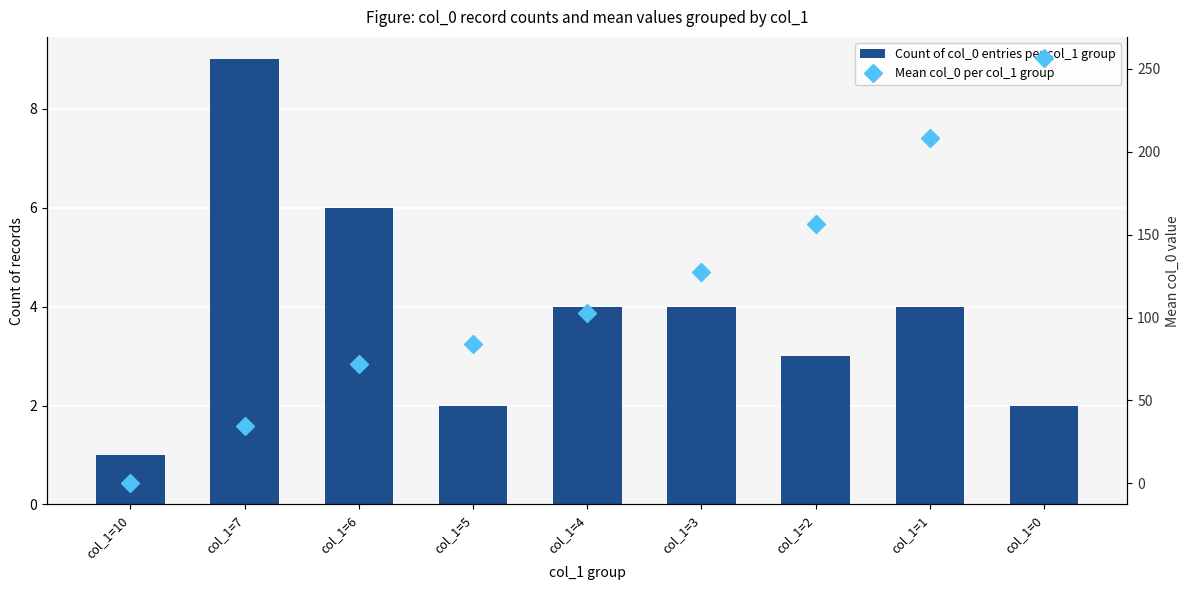

Reading left to right, list all the values displayed in this chart.

Count of col_0 entries per col_1 group: 1.0	9.0	6.0	2.0	4.0	4.0	3.0	4.0	2.0
Mean col_0 per col_1 group: 0.0	34.7	72.2	84.0	102.8	127.8	156.3	208.5	256.5